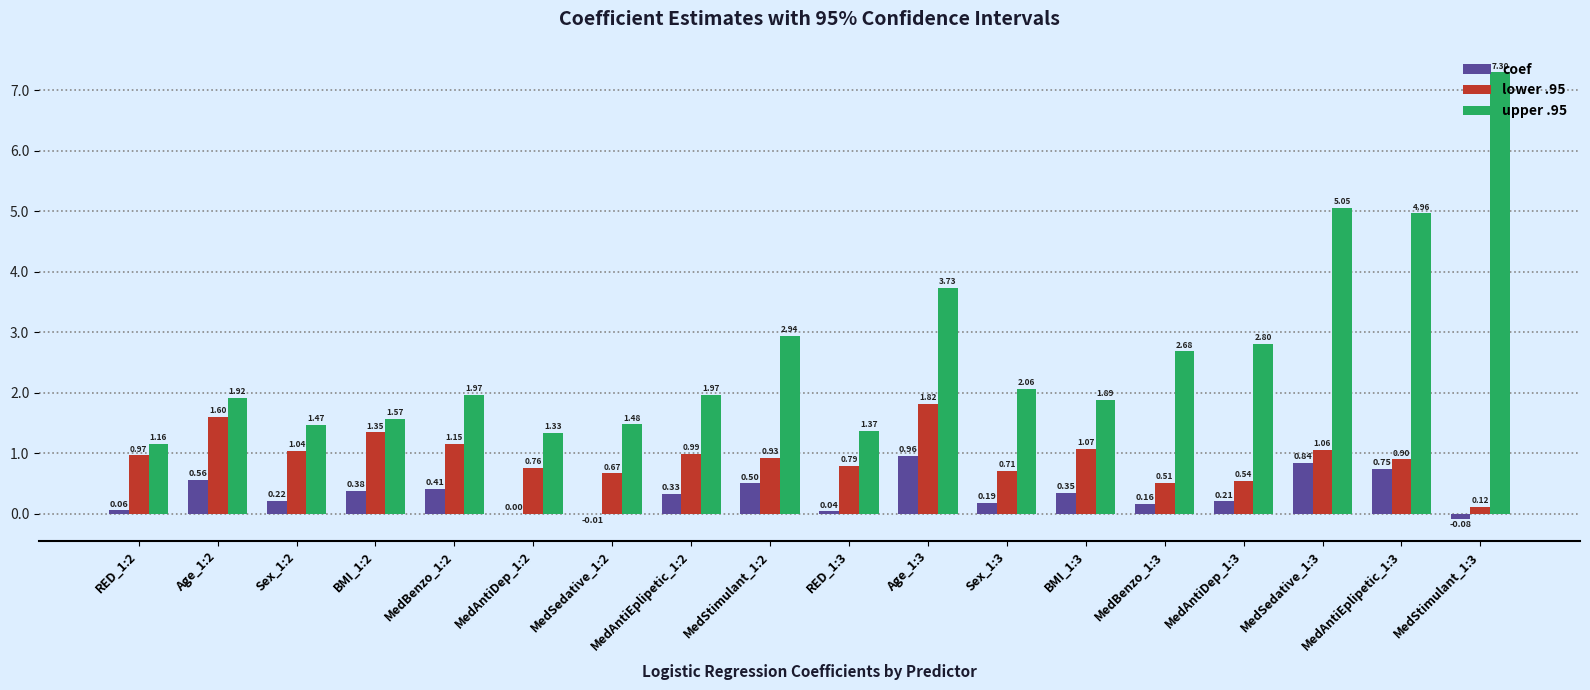

Is the value of coef at RED_1:2 greater than the value of lower .95 at MedAntiDep_1:3?

No